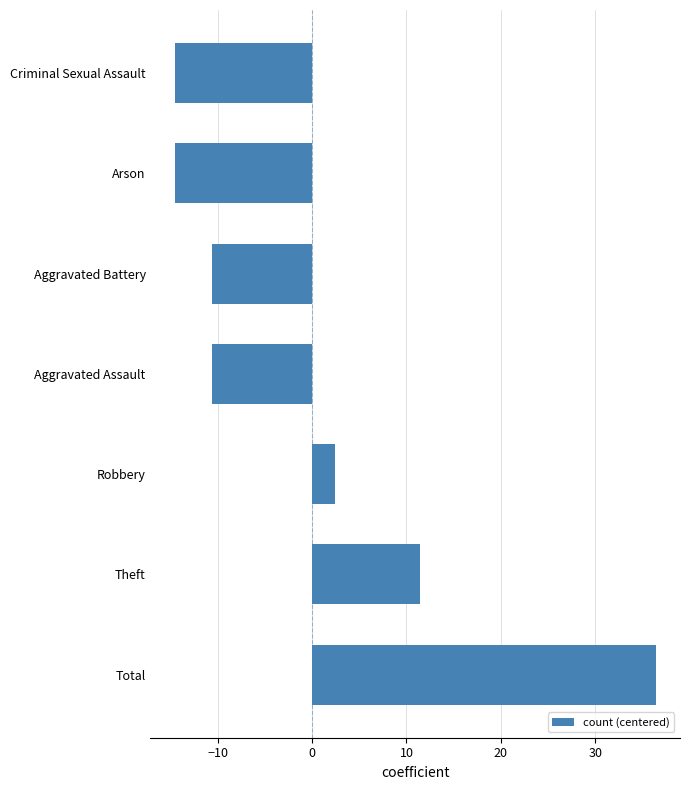

What is the ratio of the value at Total to the value at Theft?

3.2